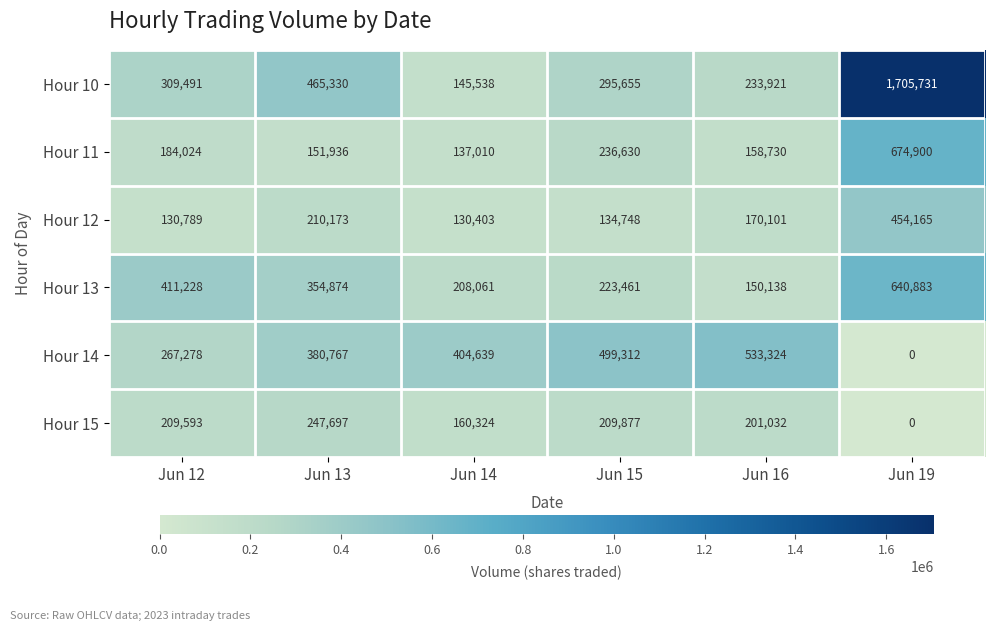

What is the sum of the Hour 10 values at Jun 12 and Jun 13?

774821